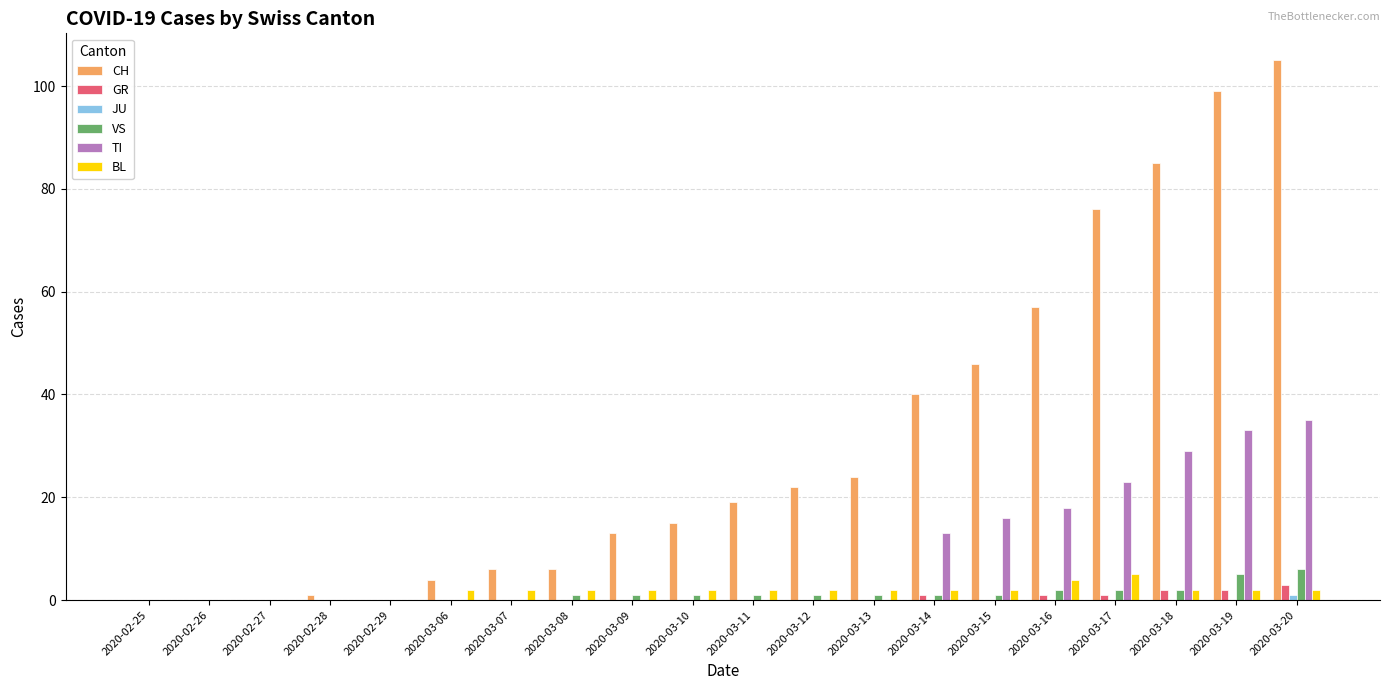

How many series are shown in this chart?

6